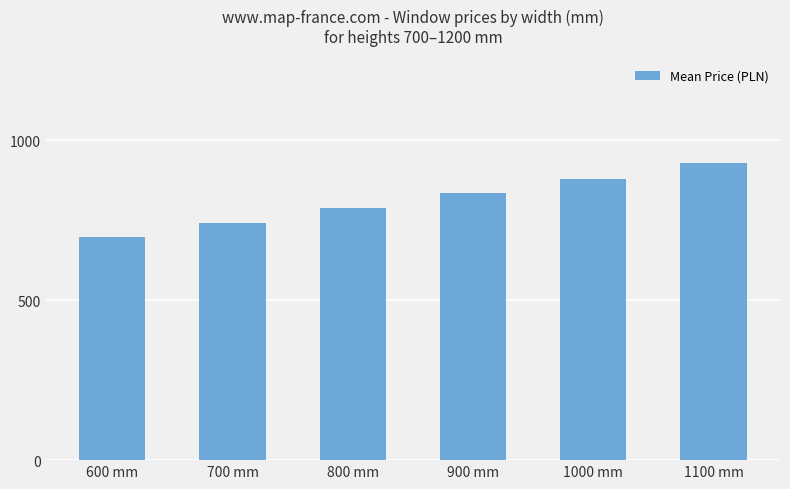

How many data points are less than 834?

3